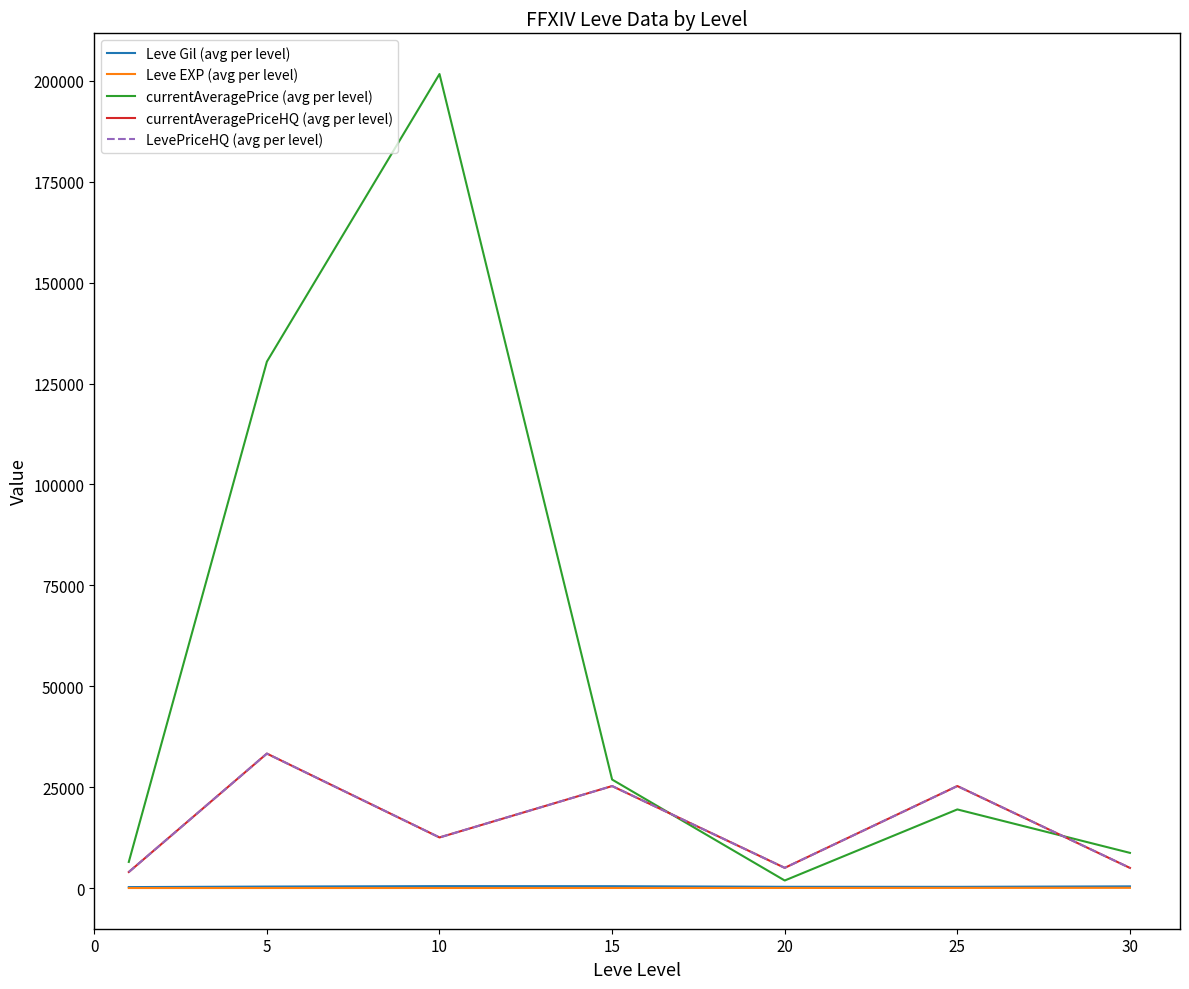

Is this an area chart (filled region under the line)?

No